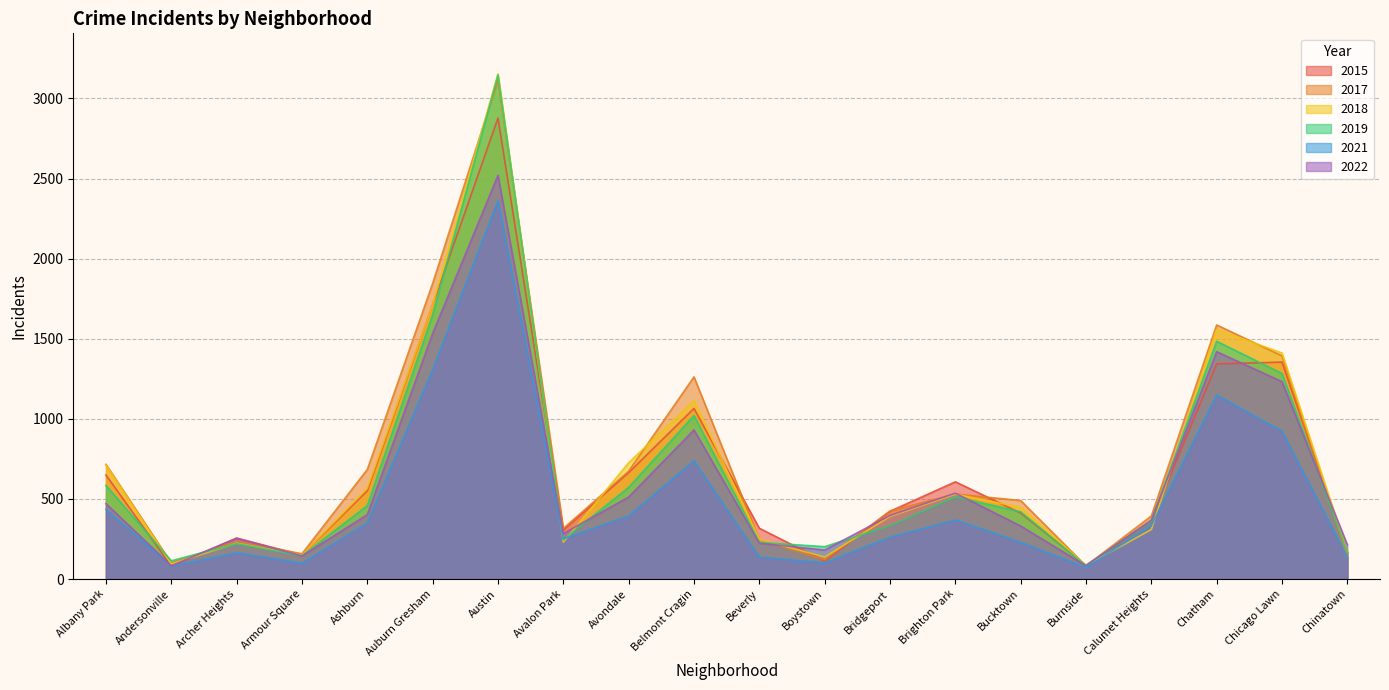

True or false: 2017 and 2015 cross at least once.

True